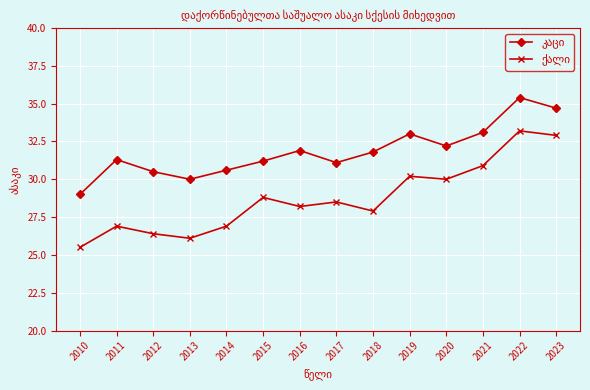

What is the spread (max minus min) of values at 2014?

3.7